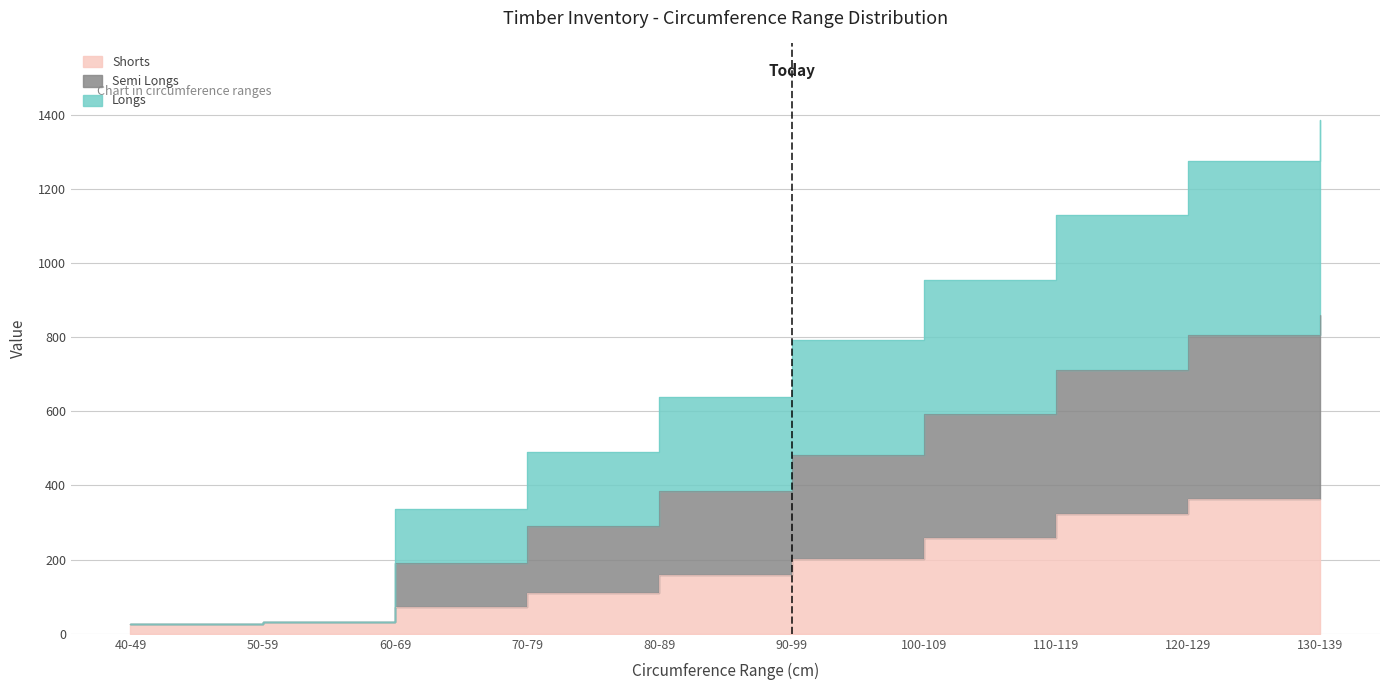

The Shorts series shows 425 at 100-109. True or false?

False